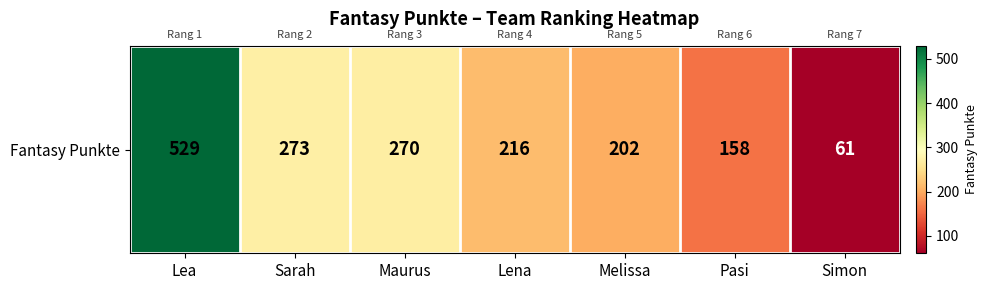

What is the change in value from Maurus to Simon?

-209